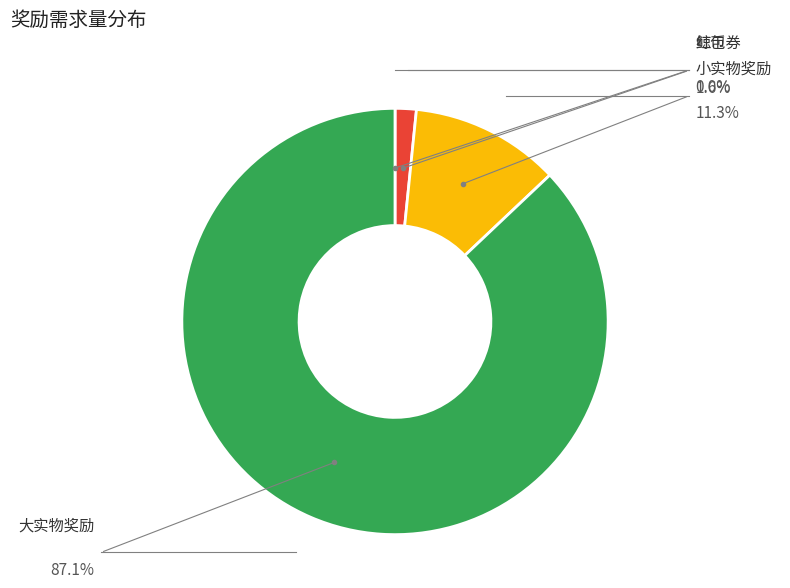

Does any single category account for the majority?

Yes